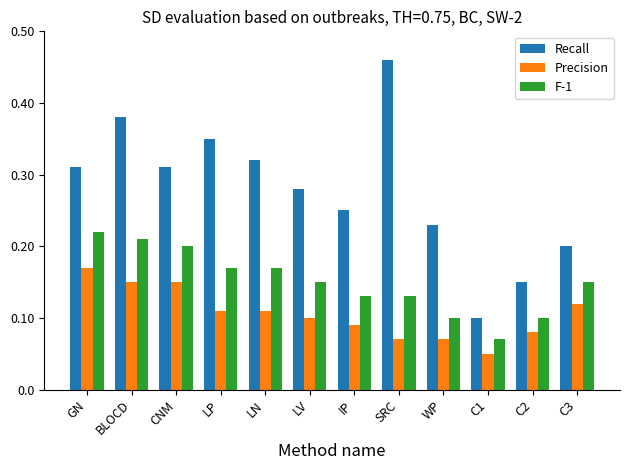

At which category is the sum across all series the highest?

BLOCD